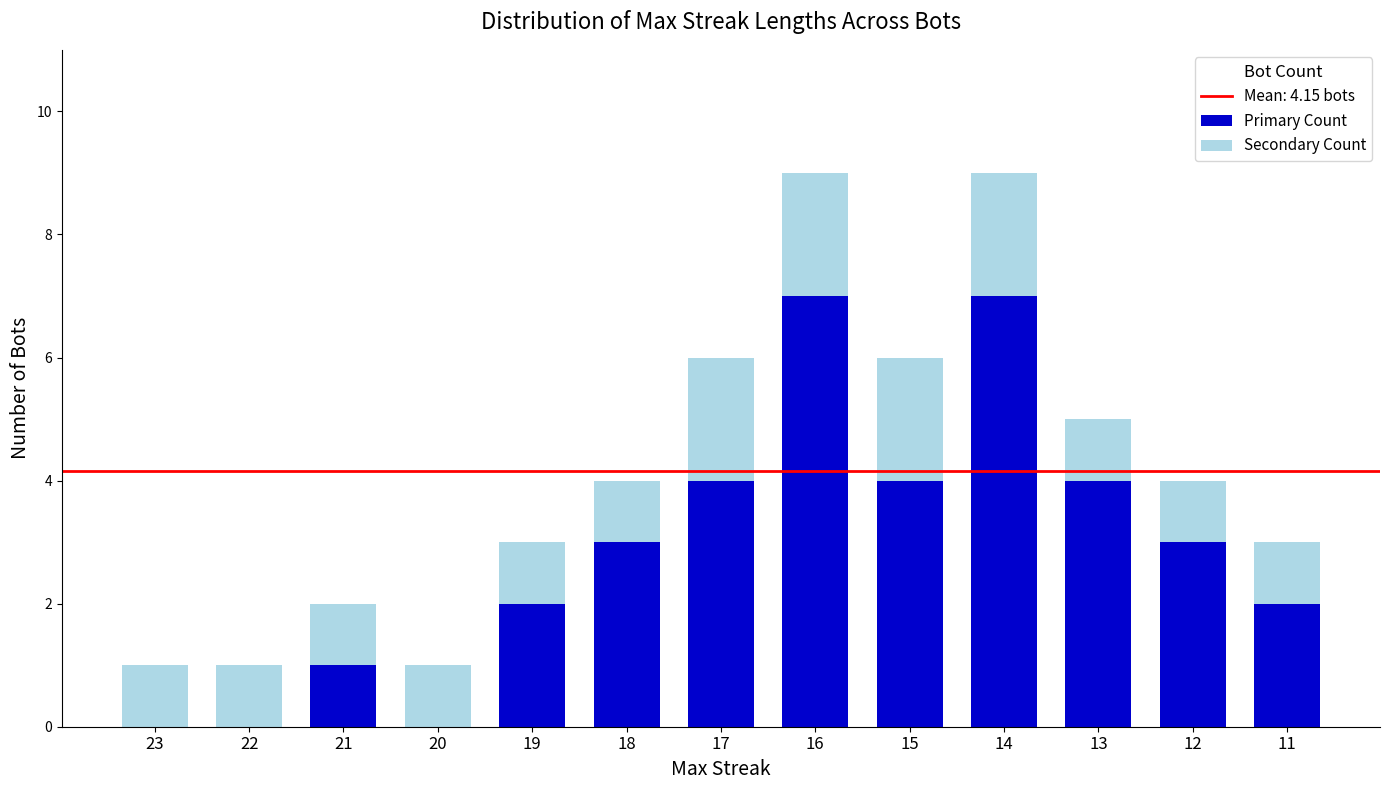

What is the total value across all series at 19?

3